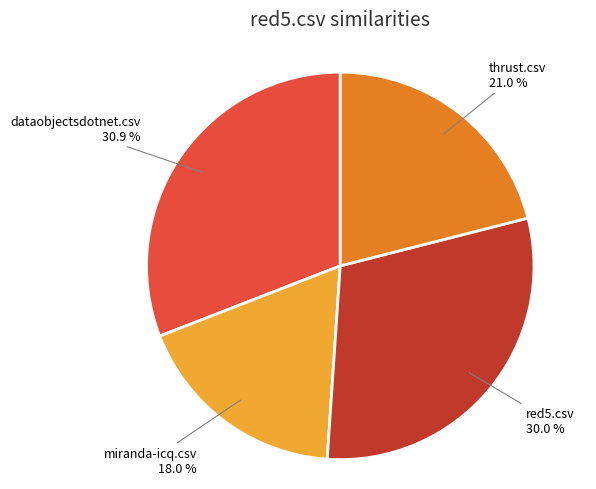

To the nearest percent, what percentage of the pie is miranda-icq.csv?

18%